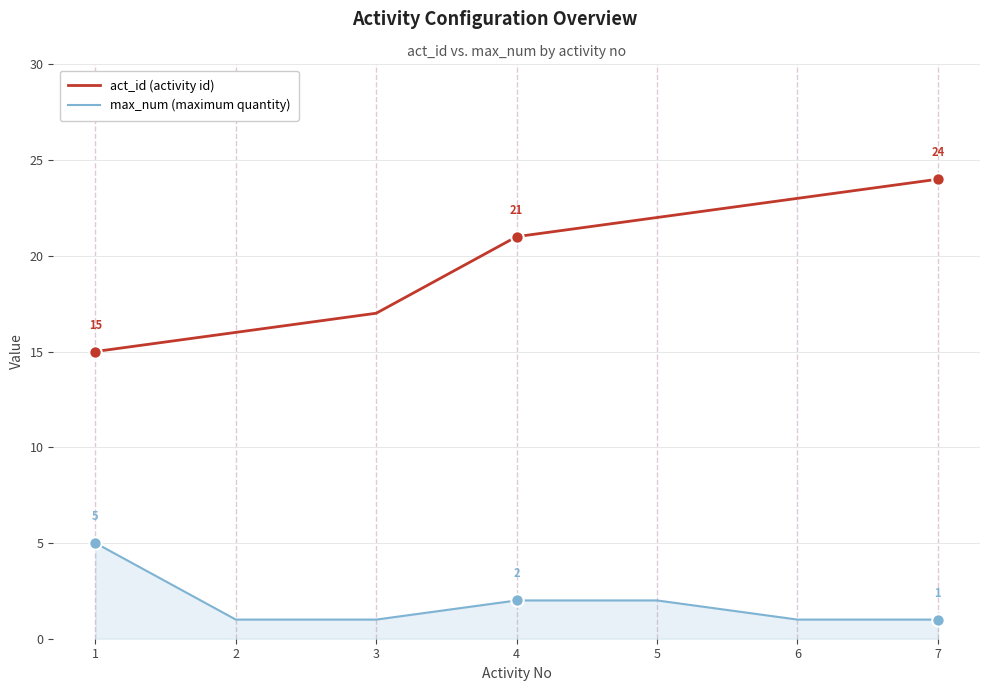

At which category is the sum across all series the highest?

7